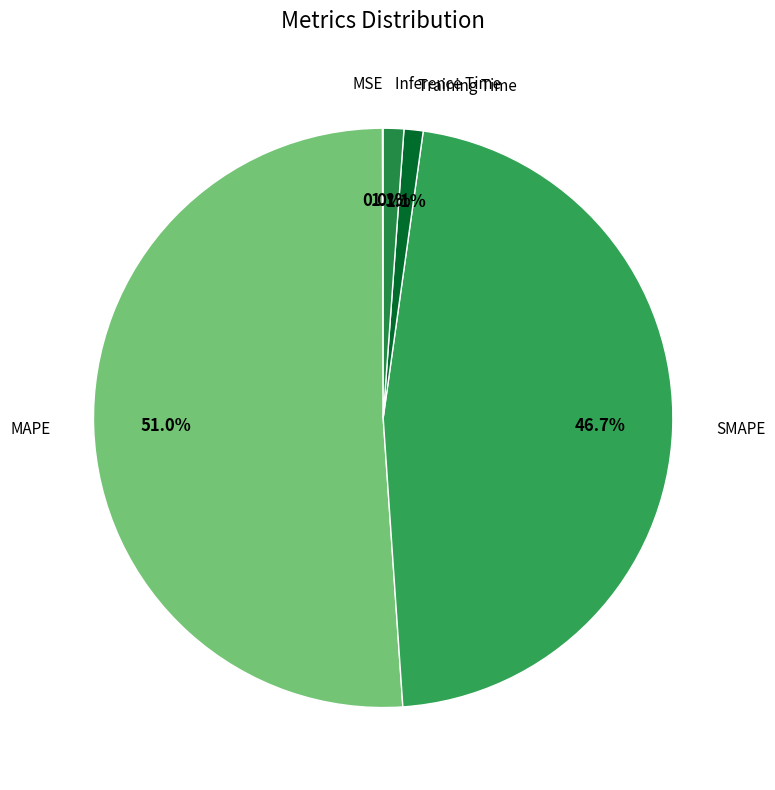

How many slices are in this pie chart?

5